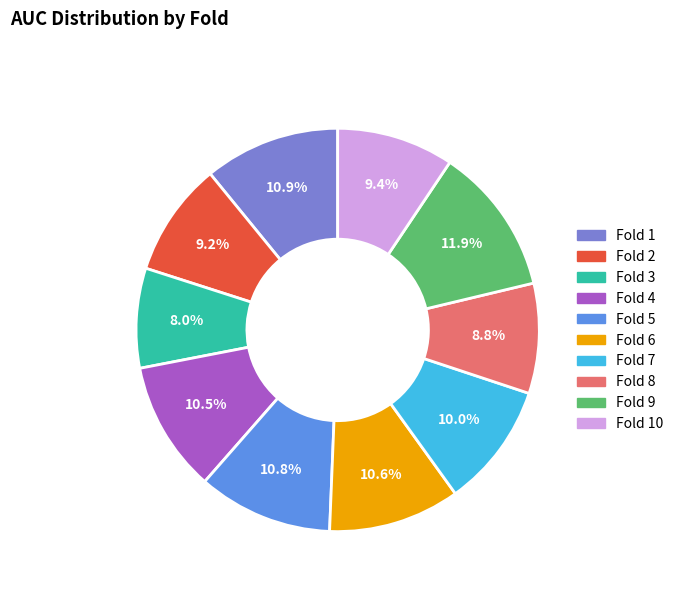

Is there any slice that represents more than half of the pie?

No